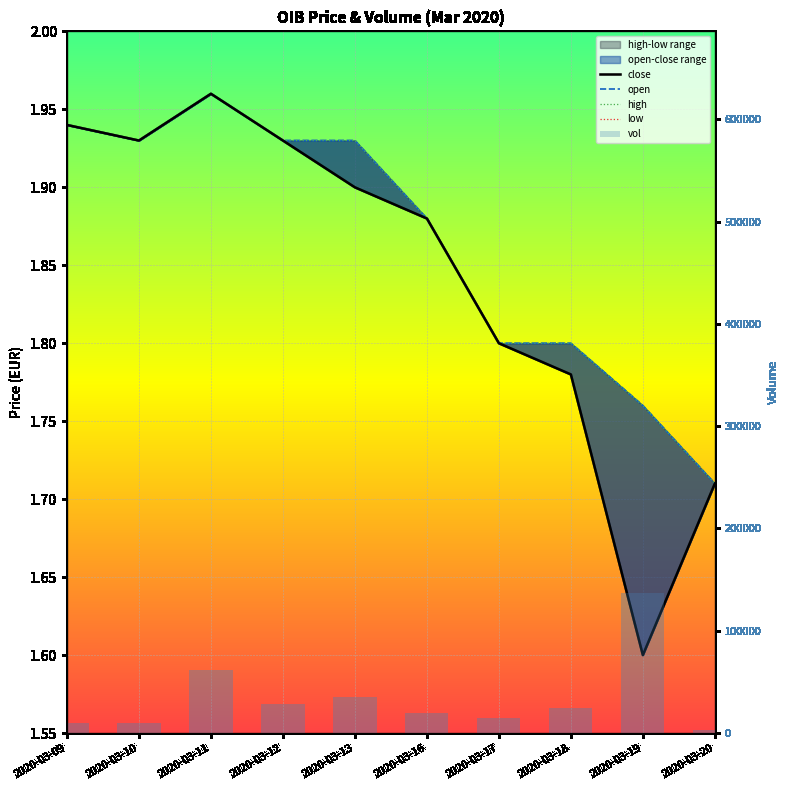

Are the bars horizontal?

No